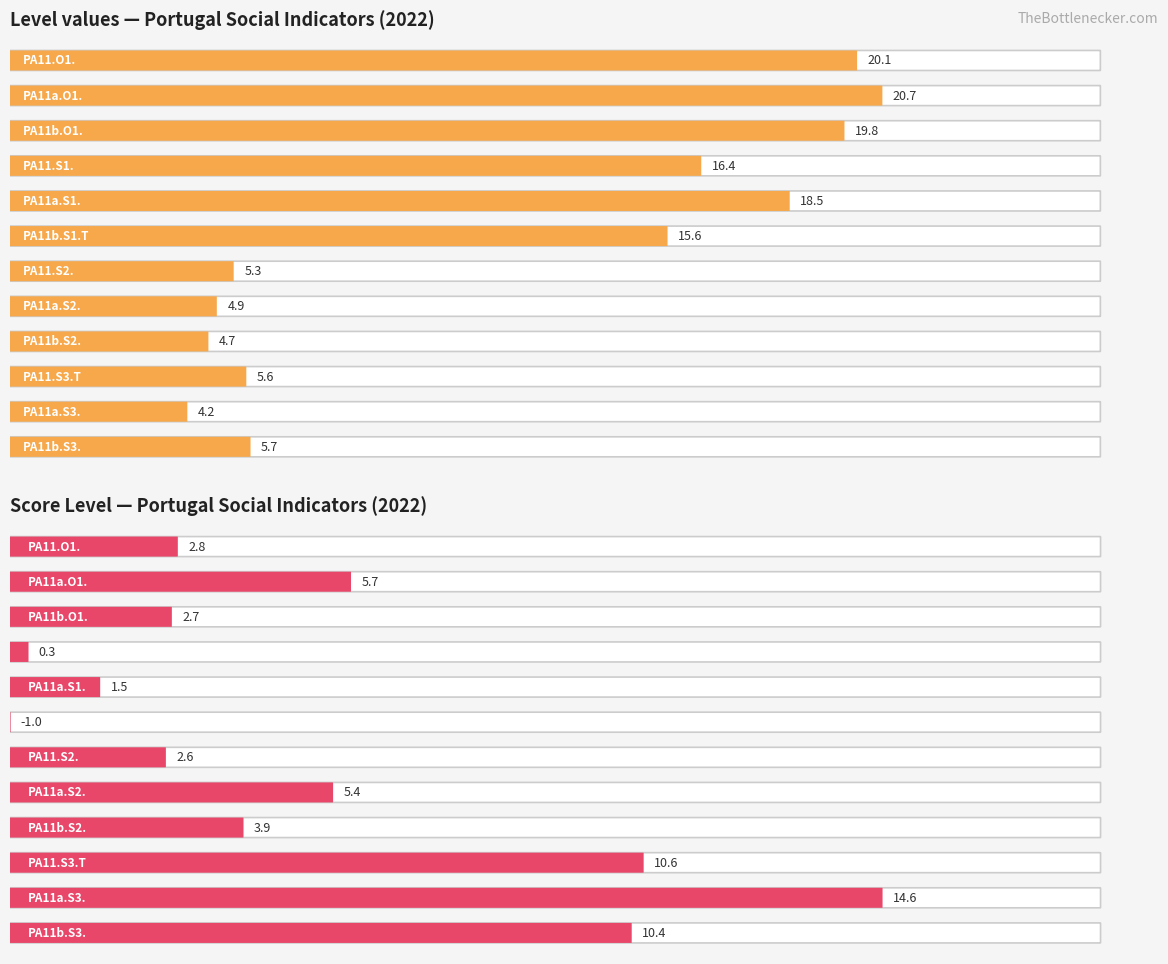

At which category is the sum across all series the highest?

PA11a.O1.